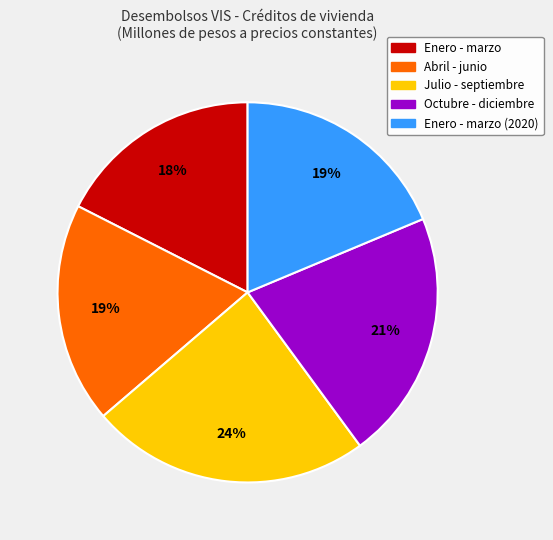

To the nearest percent, what is the difference between the largest and smallest slice percentages?

6%